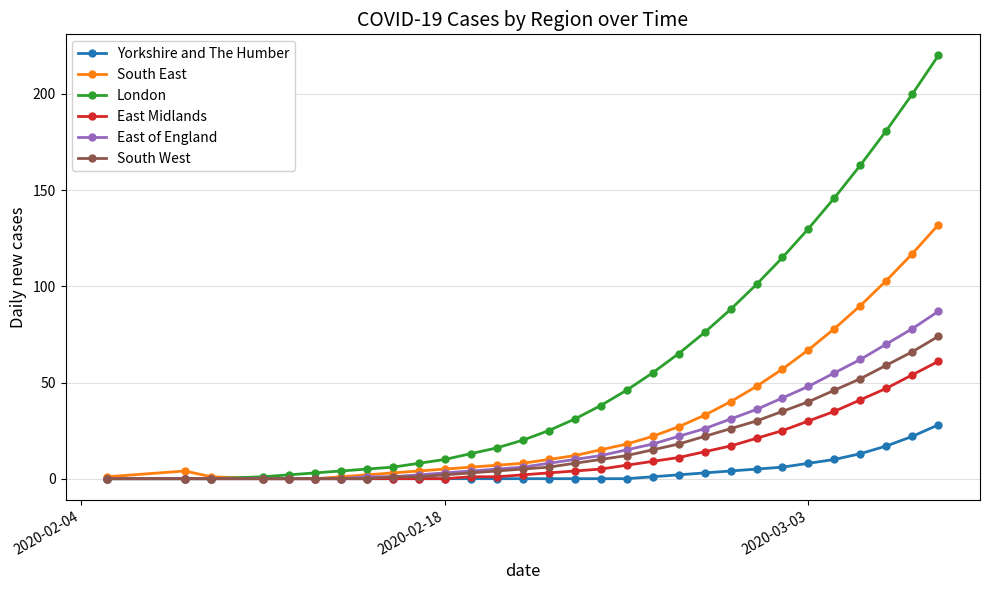

Which series has the largest range (max minus min)?

London